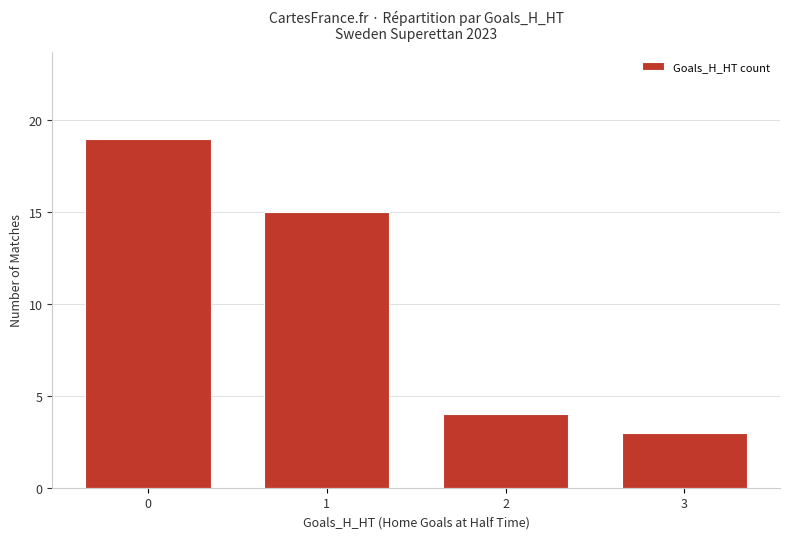

The value at 0 is 19. True or false?

True